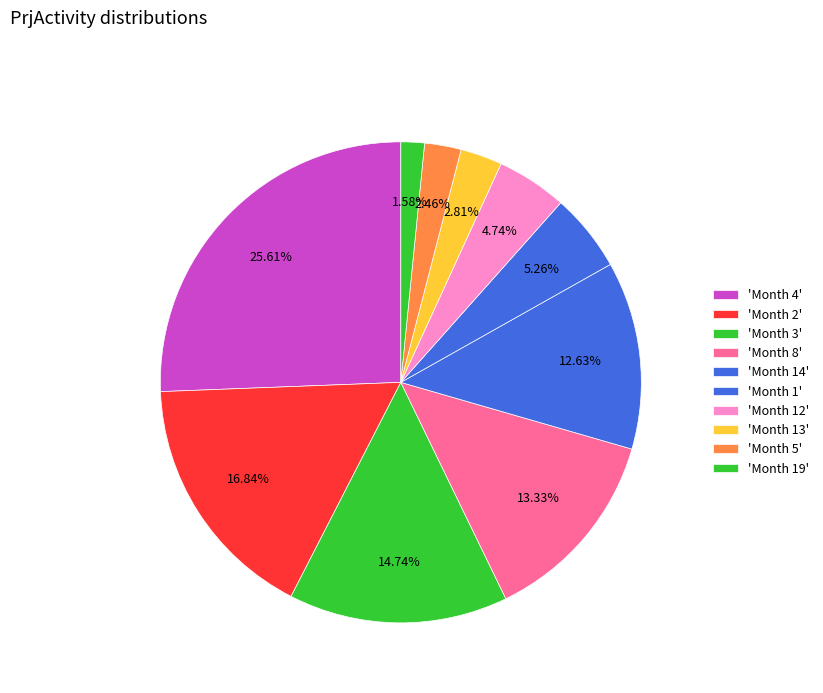

How many slices are in this pie chart?

10